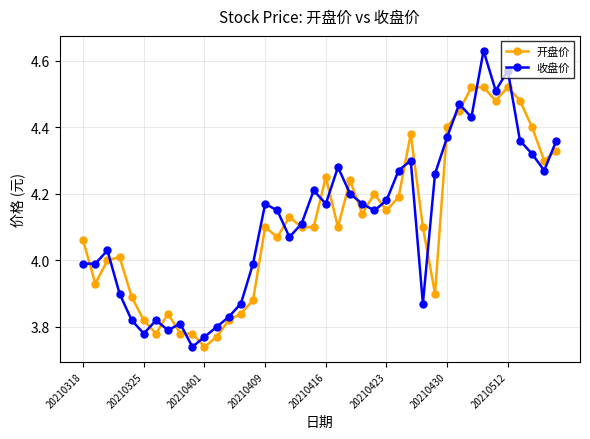

True or false: 收盘价 has more than 1 points higher than both neighbors.

True